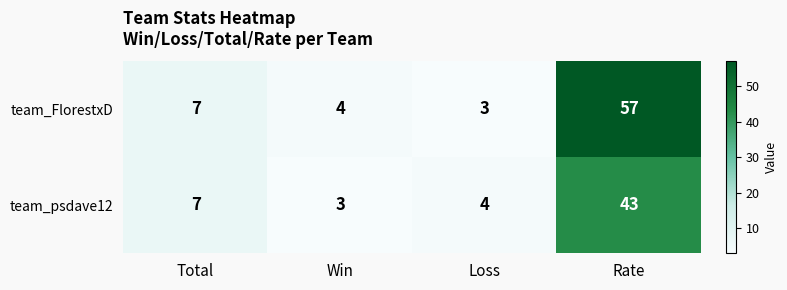

Is it true that team_psdave12 equals 1 at Loss?

False